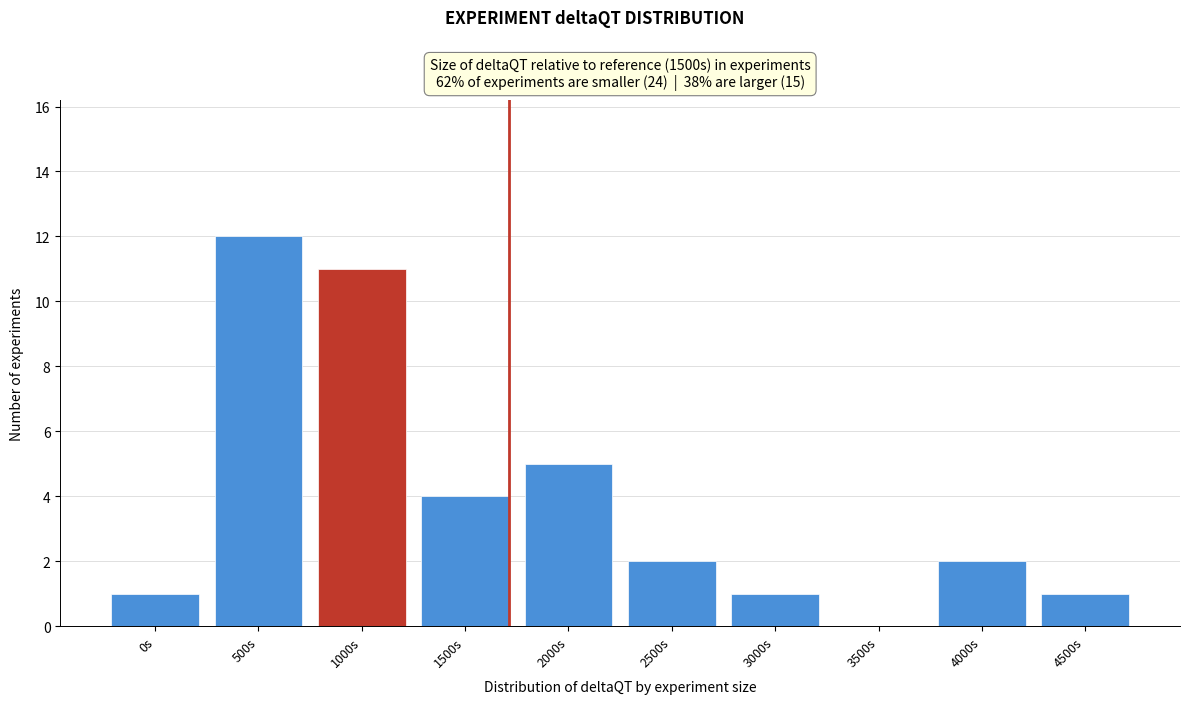

Reading left to right, extract all data points from this chart.

0s=1	500s=12	1000s=11	1500s=4	2000s=5	2500s=2	3000s=1	3500s=0	4000s=2	4500s=1